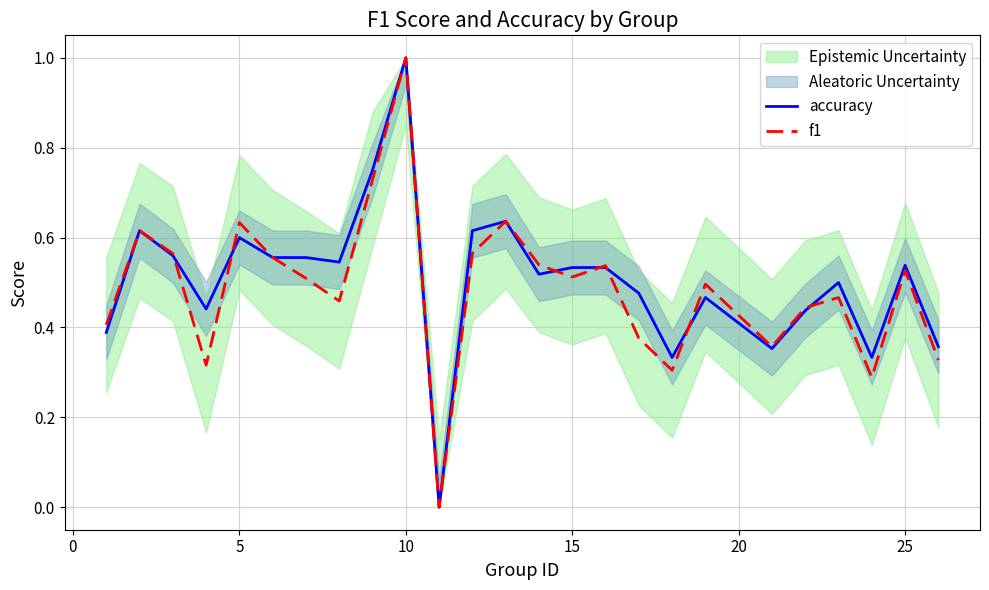

How many lines are shown in the chart?

2